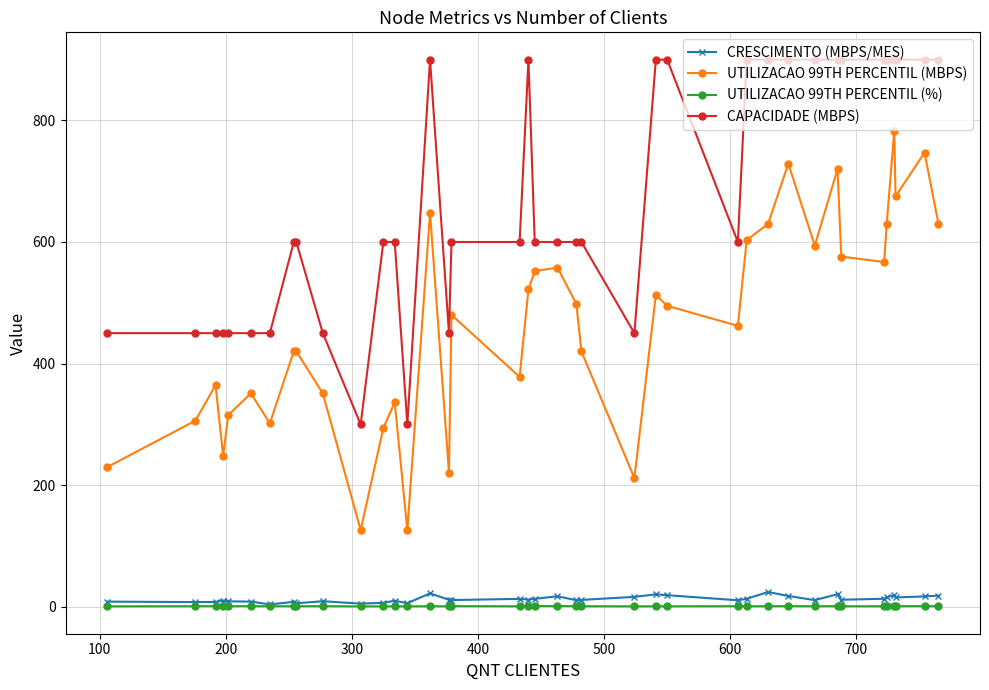

Which series has the widest spread of values?

UTILIZACAO 99TH PERCENTIL (MBPS)